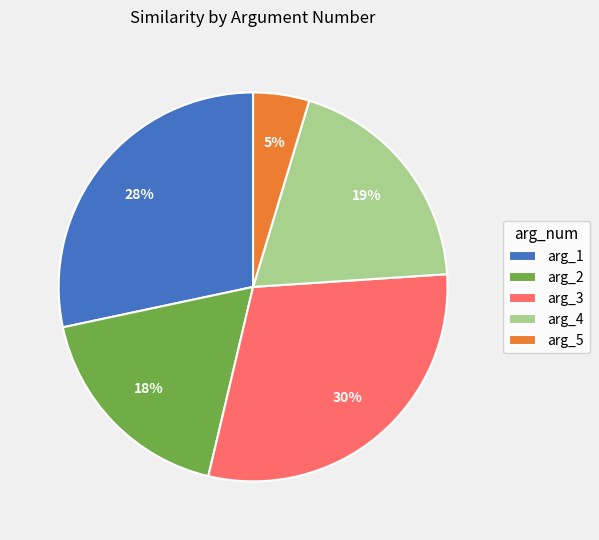

Which category has the biggest portion of the pie?

arg_3